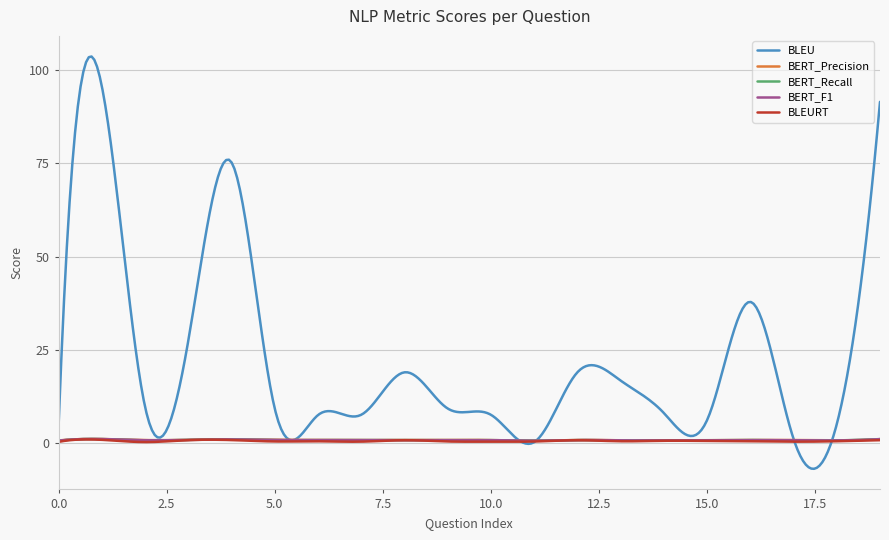

Which series has the widest spread of values?

BLEU